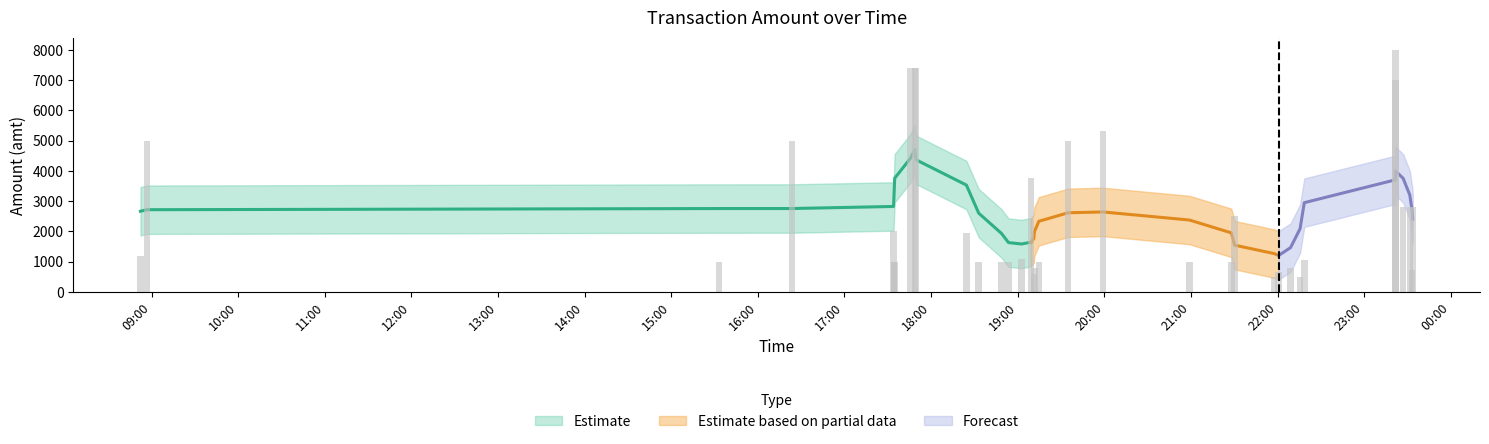

What is the smallest value displayed?

500.0